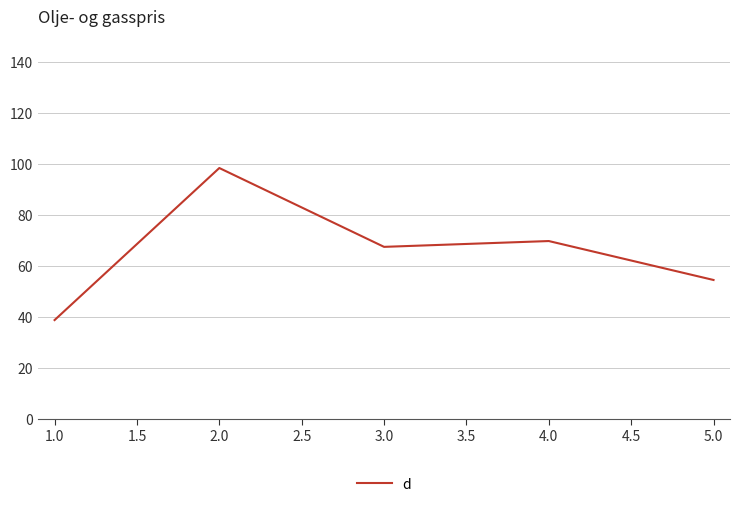

List the labels in order of value, largest first.

2.0, 4.0, 3.0, 5.0, 1.0